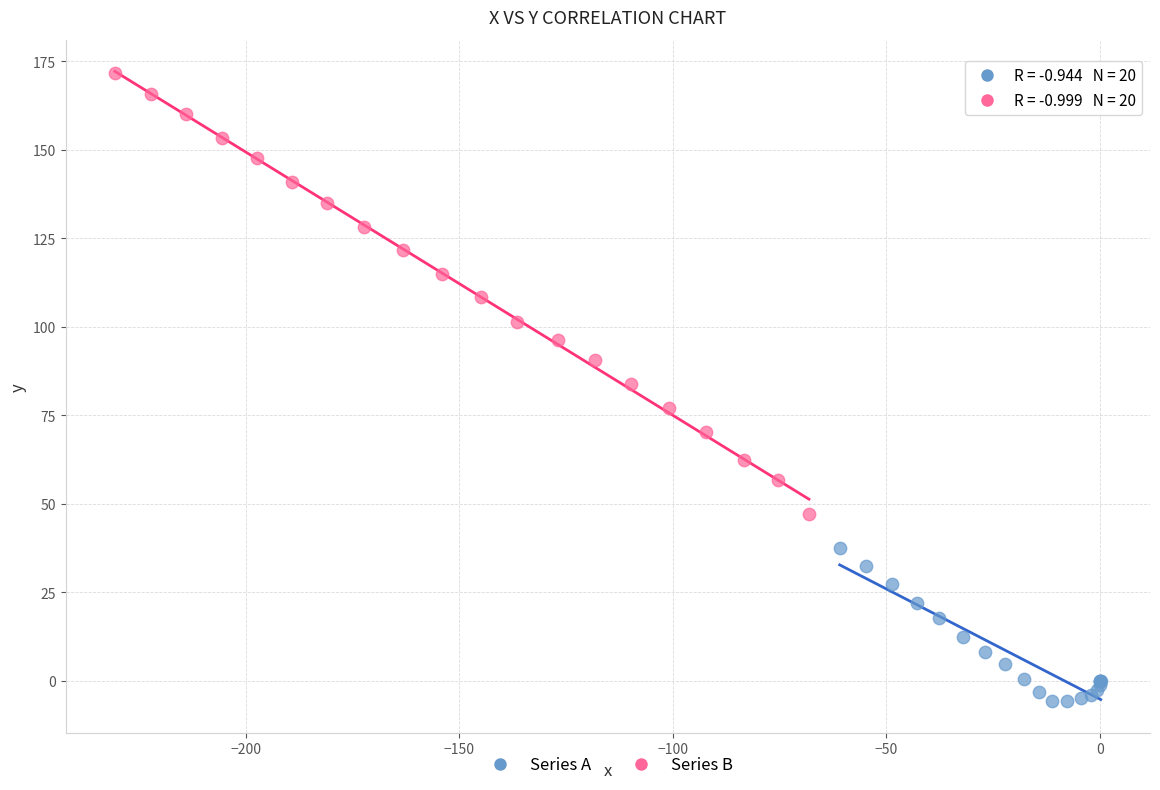

Which series has the widest spread of Y values?

Series B